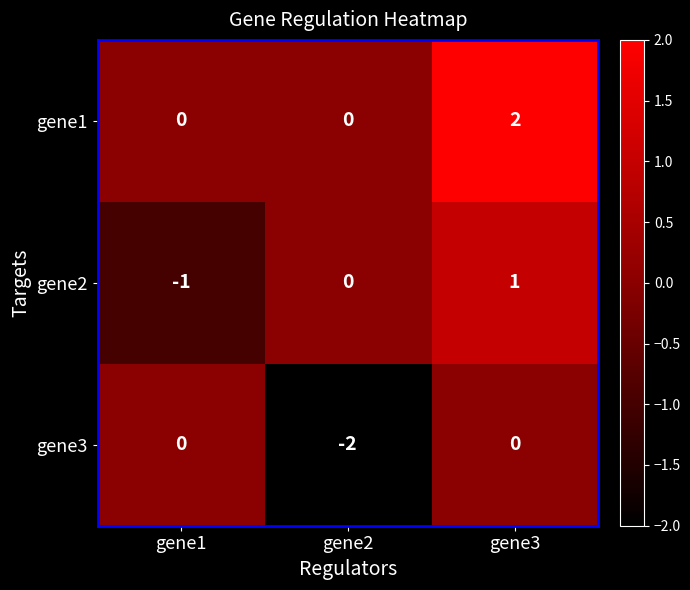

Count the gene1 values in the range 0 to 2.

3